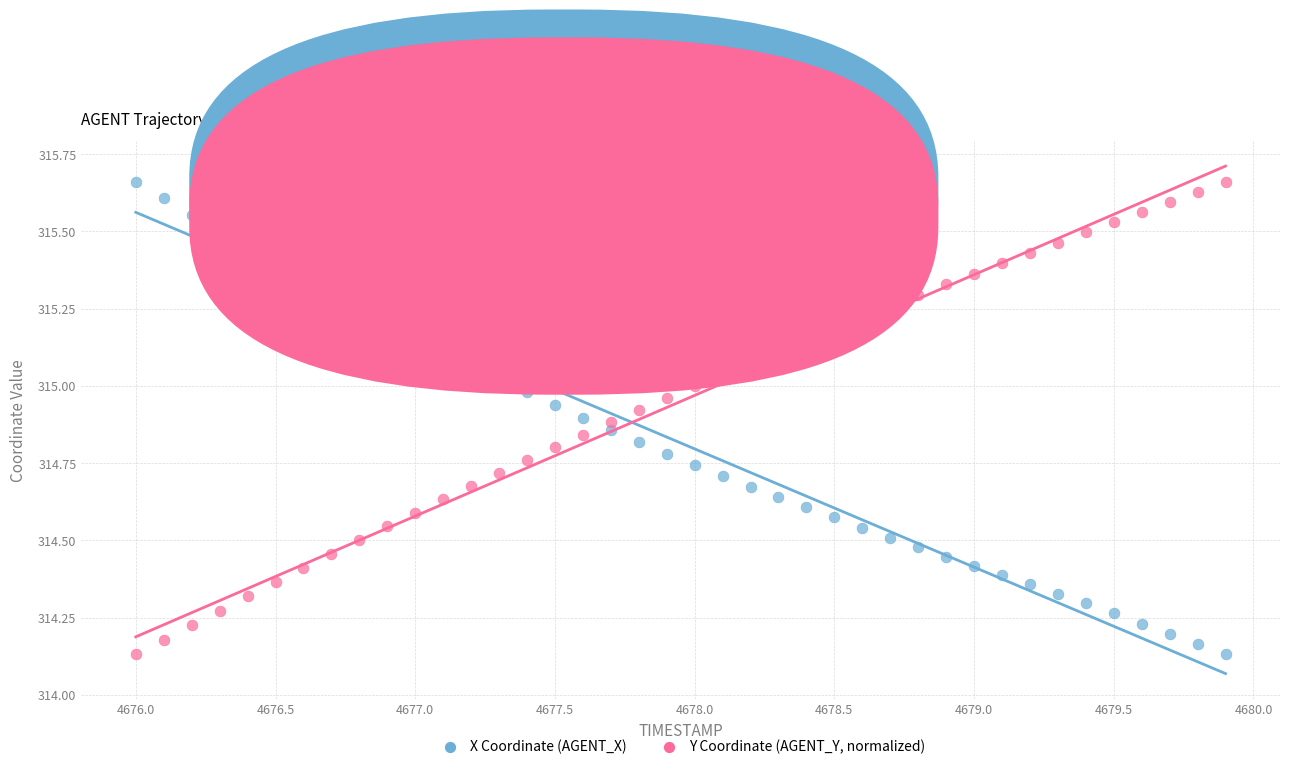

What is the X range (max minus min) for the scatter plot?

3.9